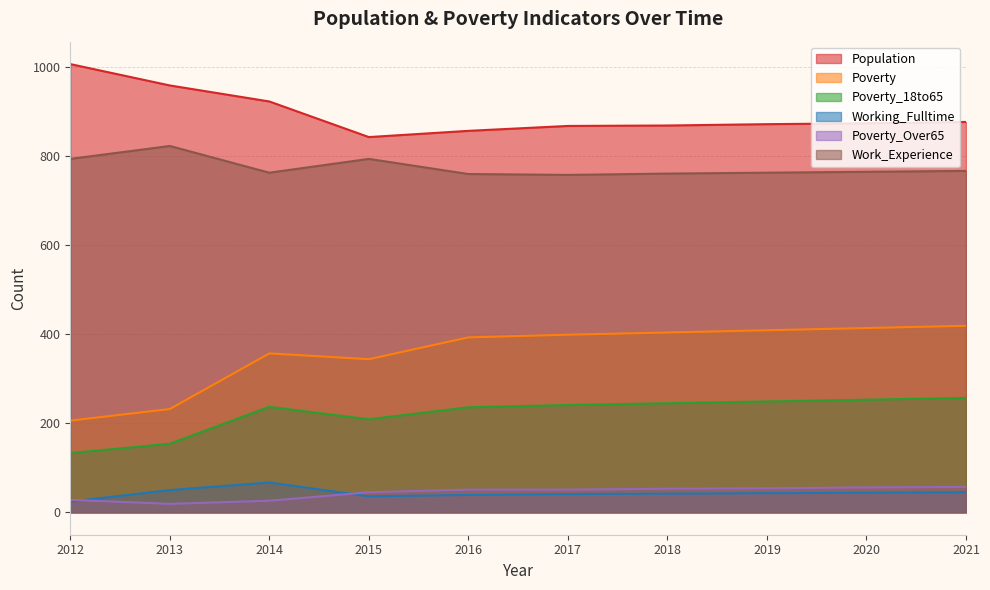

Which category has the lowest value in the Poverty series?

2012